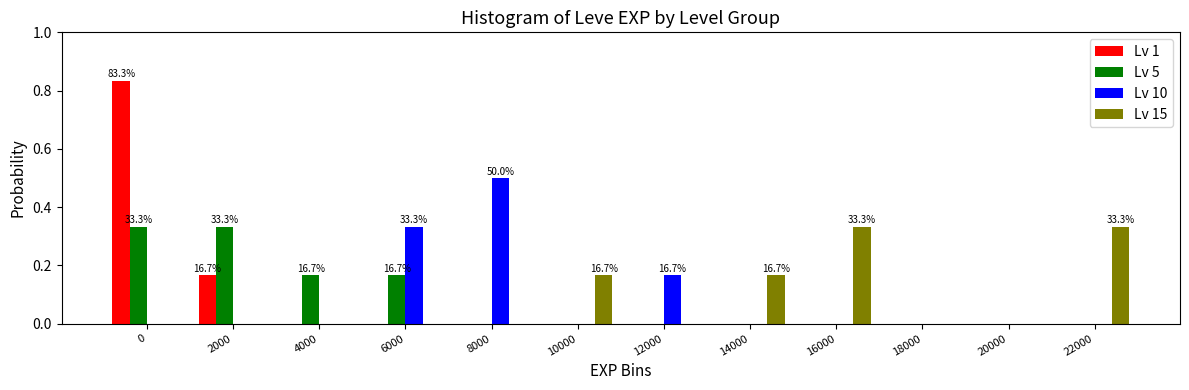

What is the sum of all Lv 10 values?

1.0